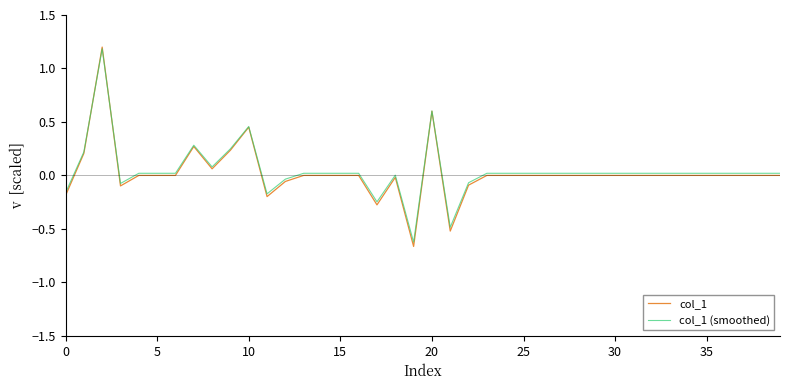

Which series has the widest spread of values?

col_1